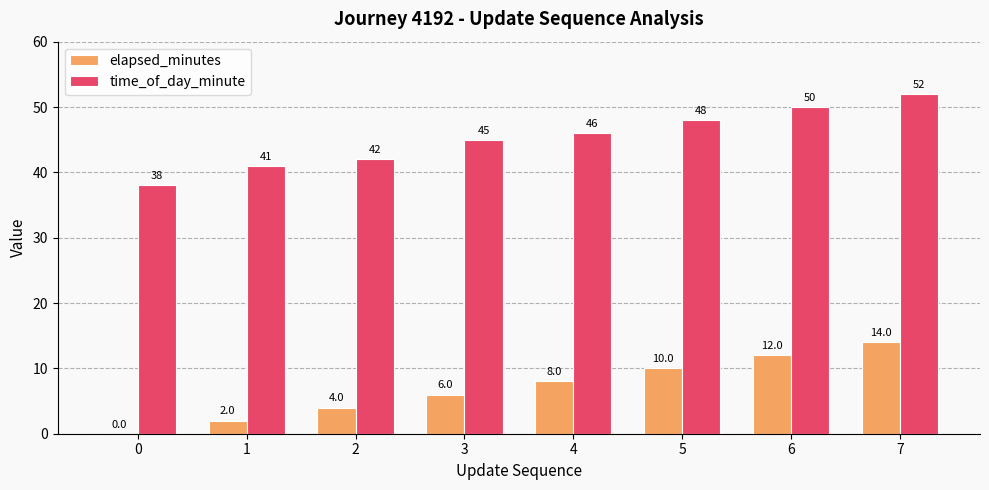

What is the sum of all time_of_day_minute values?

362